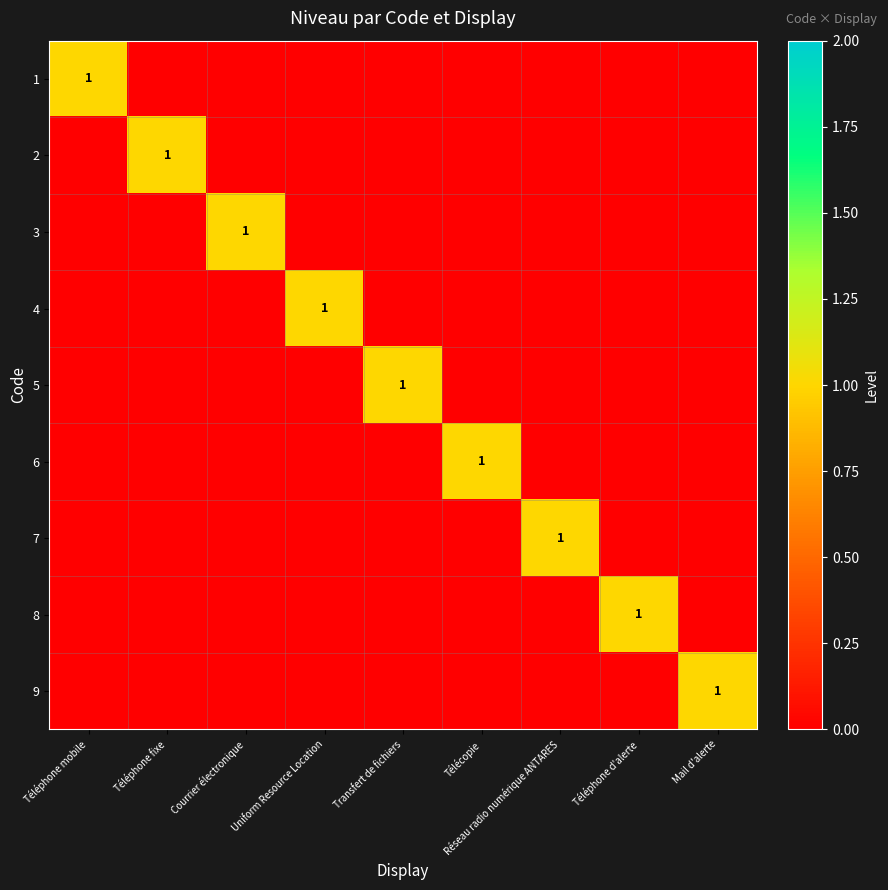

At which category does the chart reach its peak across all series?

Téléphone mobile